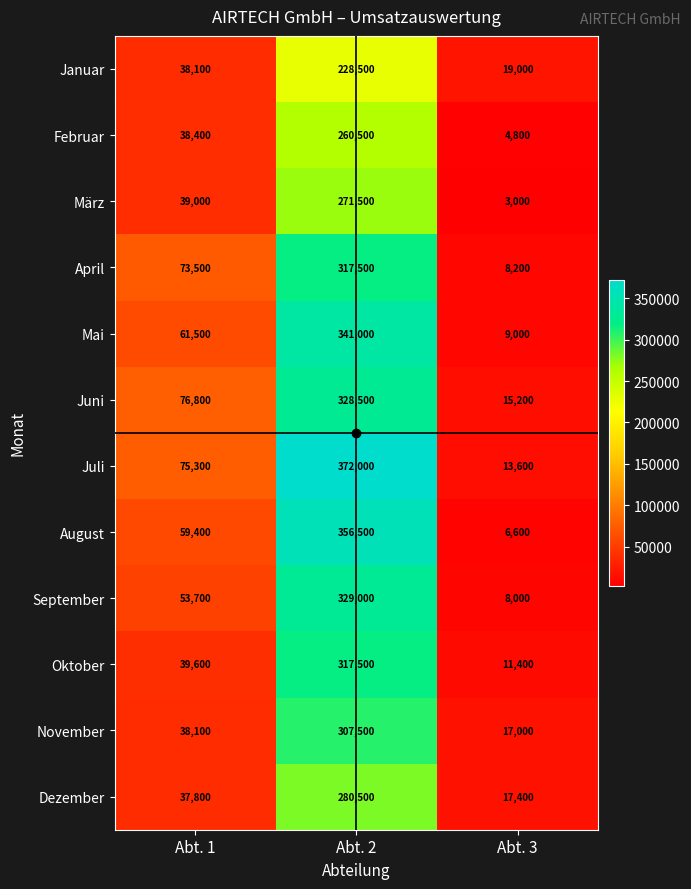

At which category does the chart reach its minimum across all series?

Abt. 3